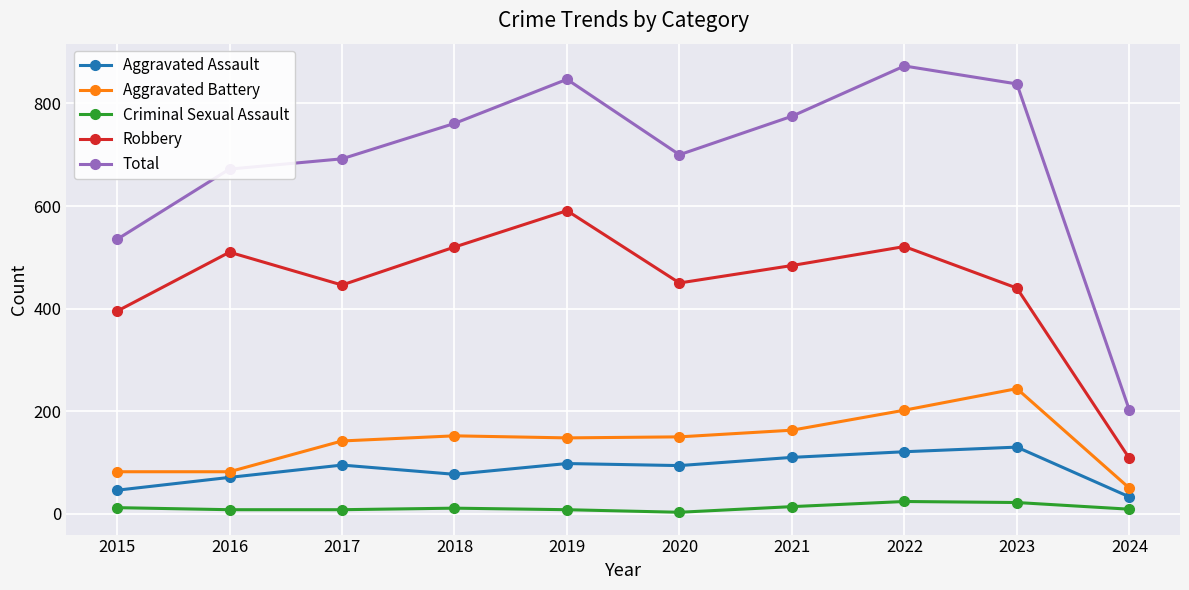

At which category does Robbery reach its first local valley?

2017